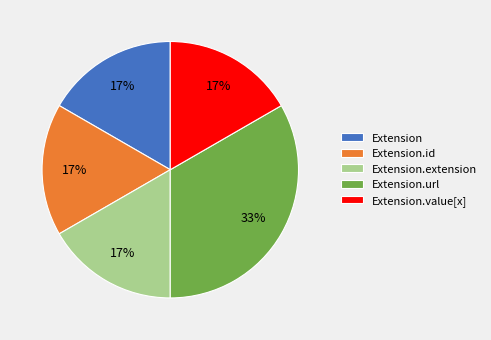

Does any single category account for the majority?

No